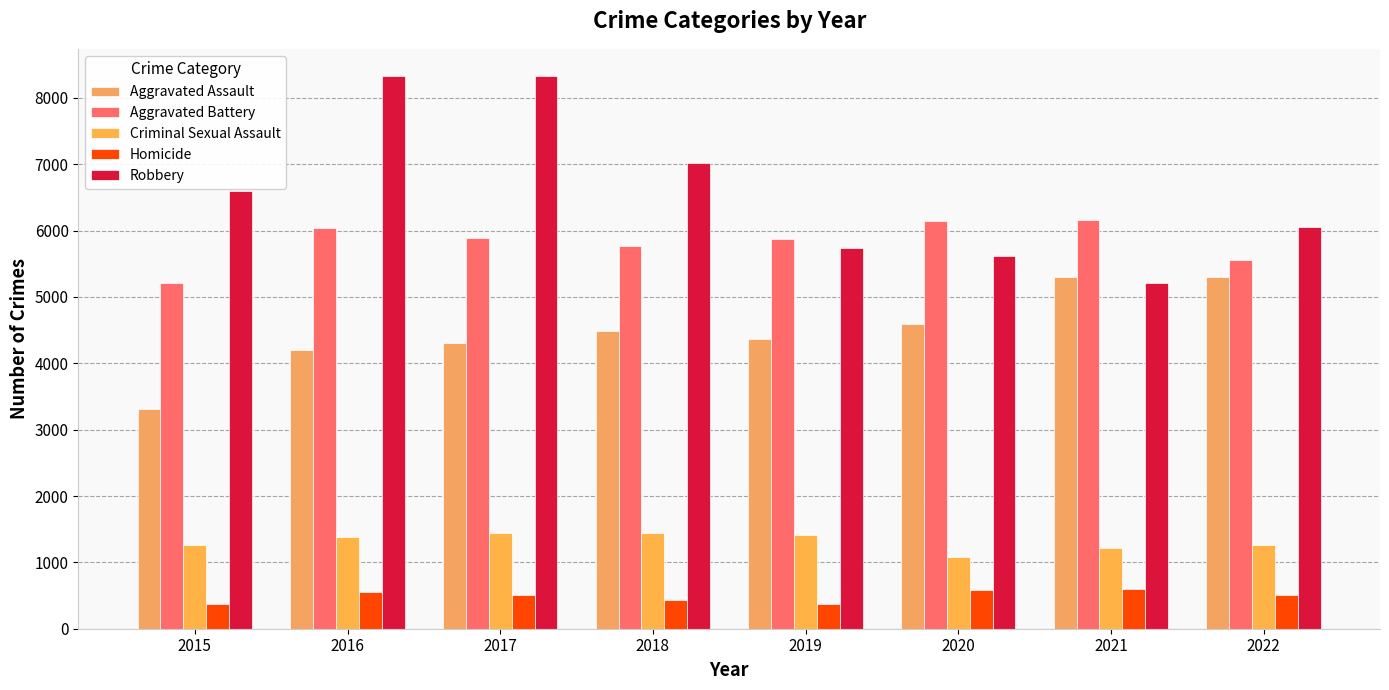

Reading left to right, list all the values displayed in this chart.

Aggravated Assault: 2015=3307	2016=4201	2017=4308	2018=4492	2019=4369	2020=4586	2021=5295	2022=5297
Aggravated Battery: 2015=5214	2016=6046	2017=5894	2018=5764	2019=5874	2020=6148	2021=6158	2022=5559
Criminal Sexual Assault: 2015=1261	2016=1376	2017=1450	2018=1442	2019=1410	2020=1084	2021=1214	2022=1269
Homicide: 2015=374	2016=552	2017=515	2018=426	2019=379	2020=581	2021=599	2022=514
Robbery: 2015=6601	2016=8323	2017=8323	2018=7012	2019=5742	2020=5611	2021=5216	2022=6058